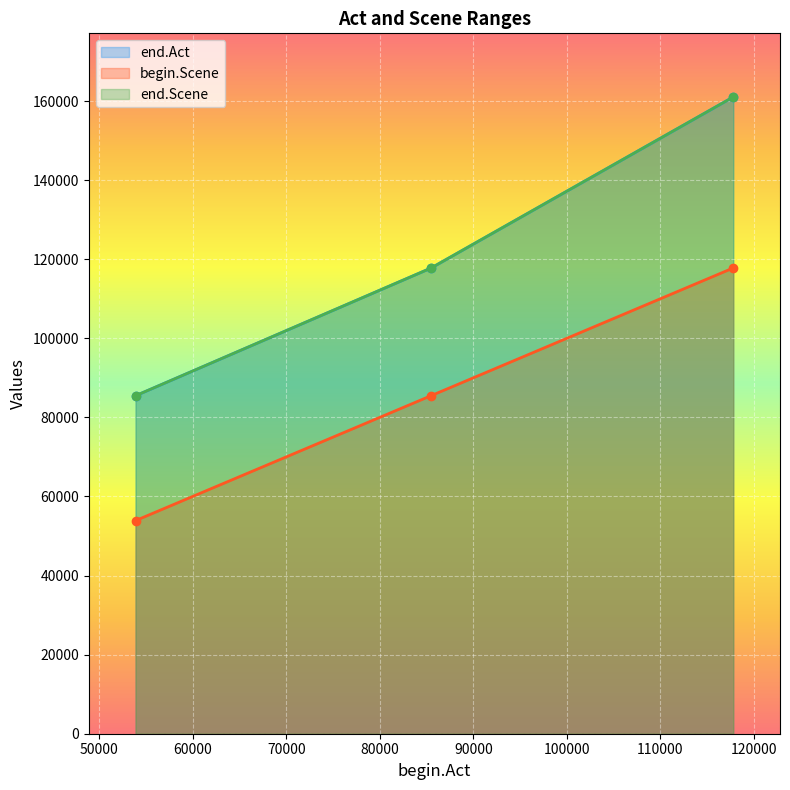

Reading right to left, extract all data points from this chart.

end.Act: 117782=161016	85489=117769	53896=85475
begin.Scene: 117782=117782	85489=85489	53896=53896
end.Scene: 117782=161016	85489=117769	53896=85475